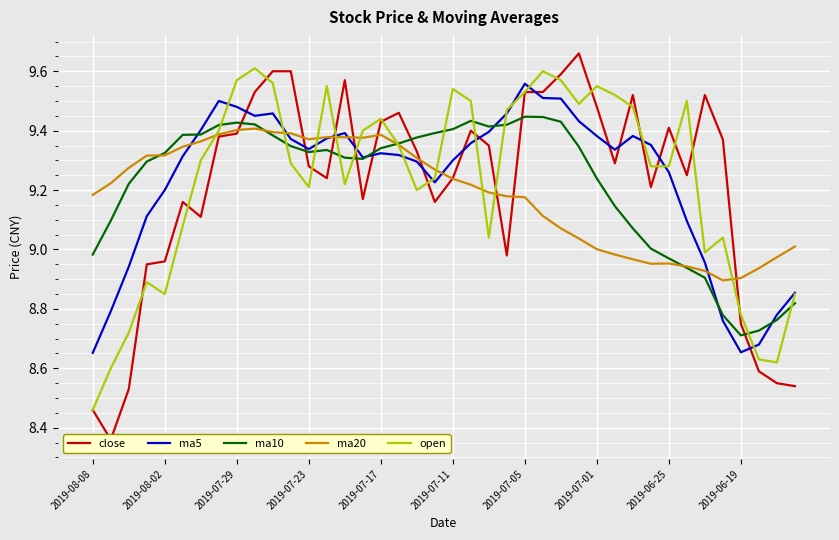

How many lines are shown in the chart?

5